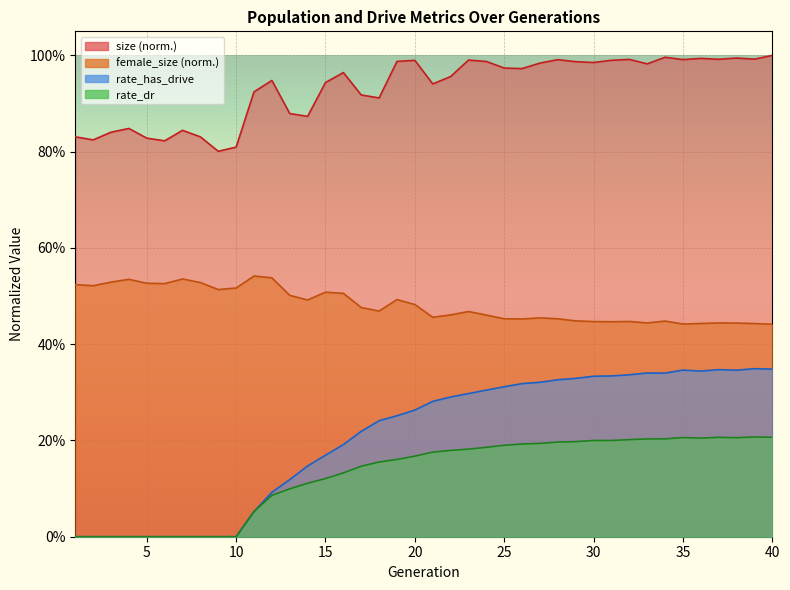

True or false: rate_has_drive has more than 0 interior local peaks.

True